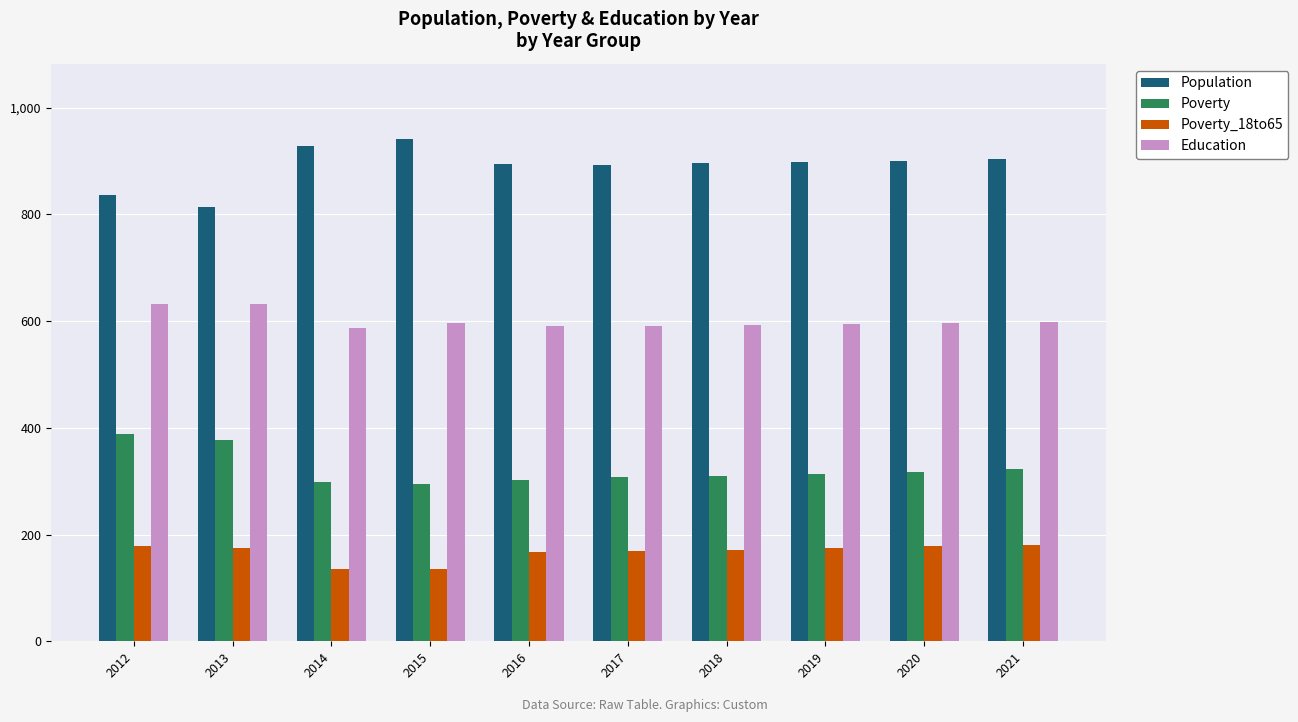

Does the chart contain stacked bars?

No